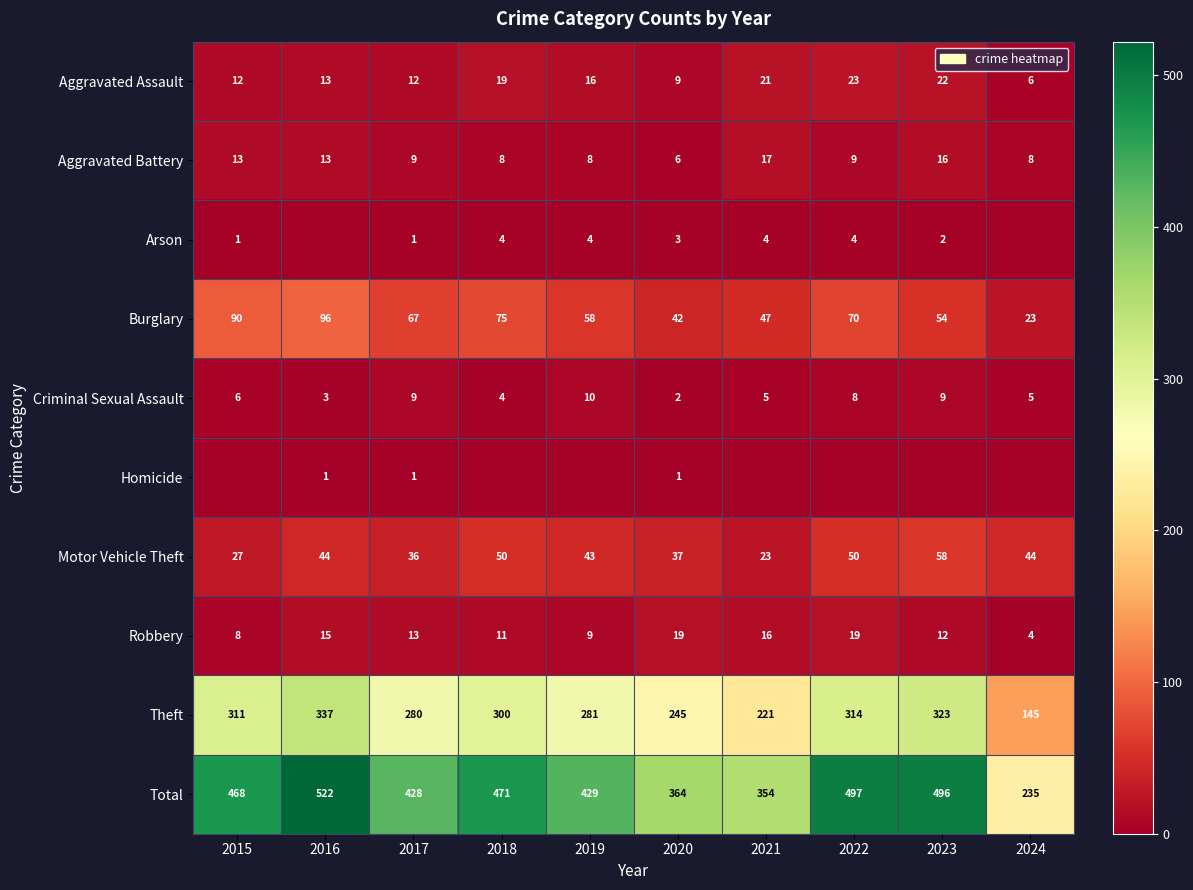

Which category has the lowest value in the Total series?

2024